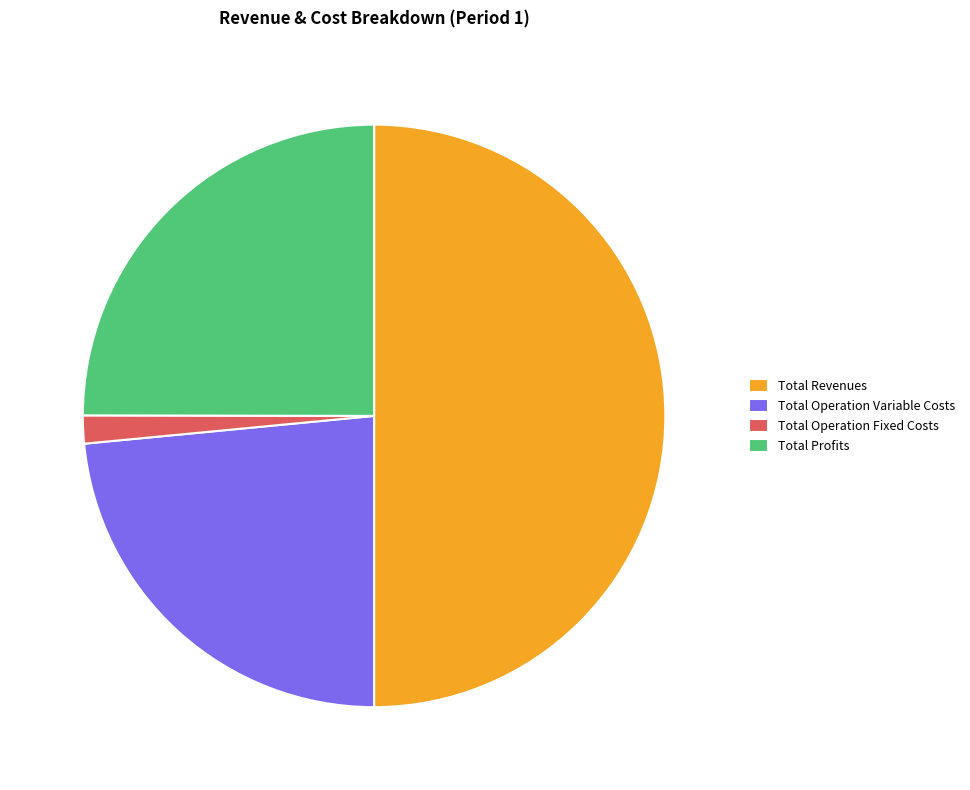

Is it true that Total Operation Fixed Costs is 2% of the pie?

True